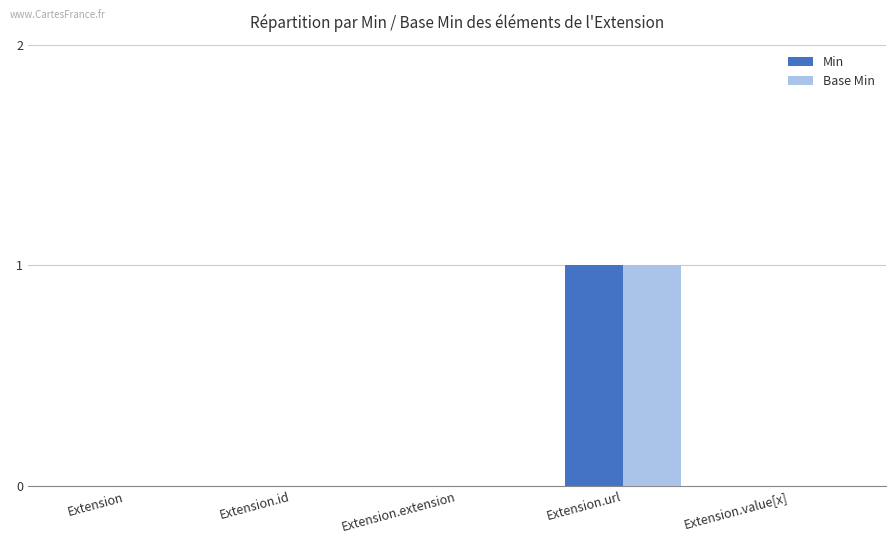

At which category is the sum across all series the highest?

Extension.url